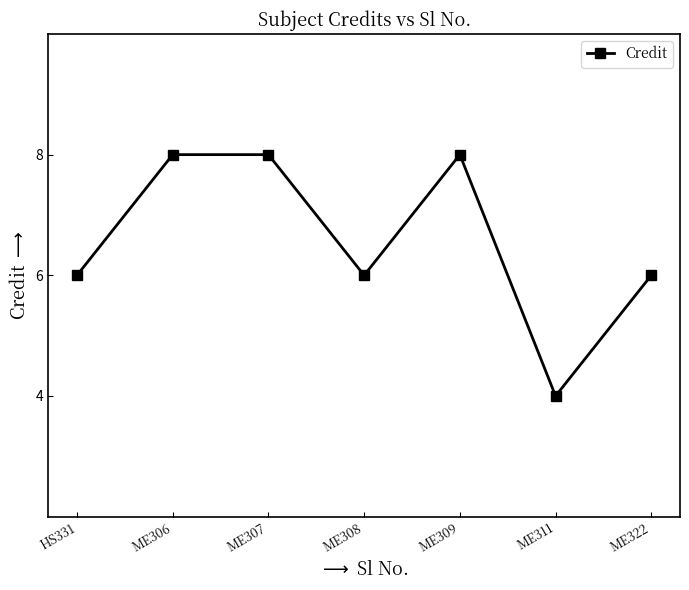

The value at ME307 is 8. True or false?

True